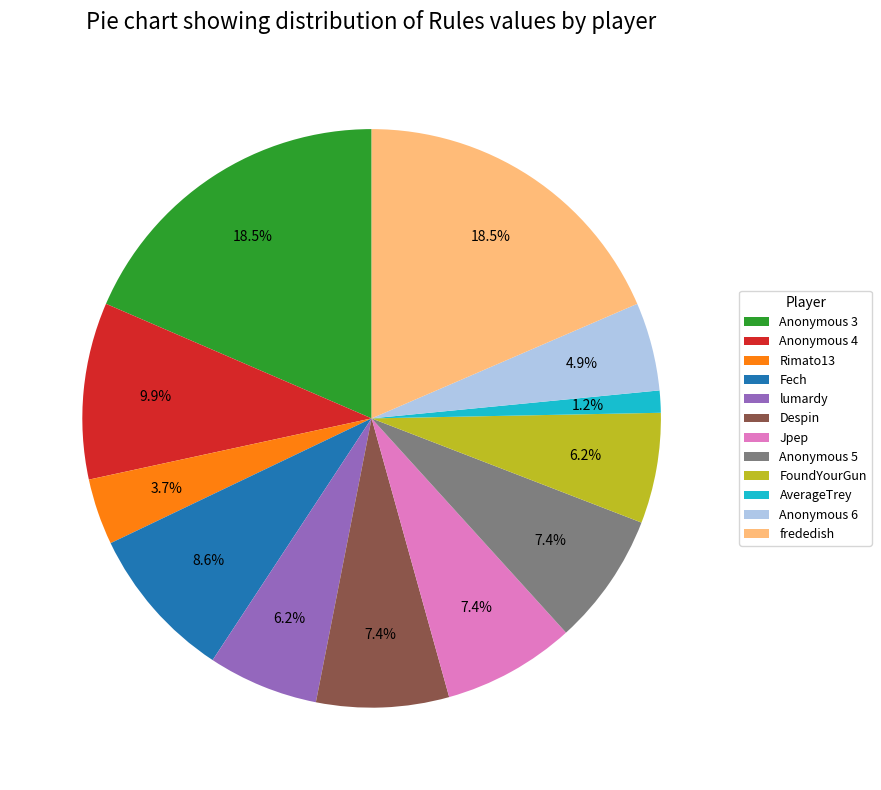

What portion of the pie excludes Jpep?

92.6%